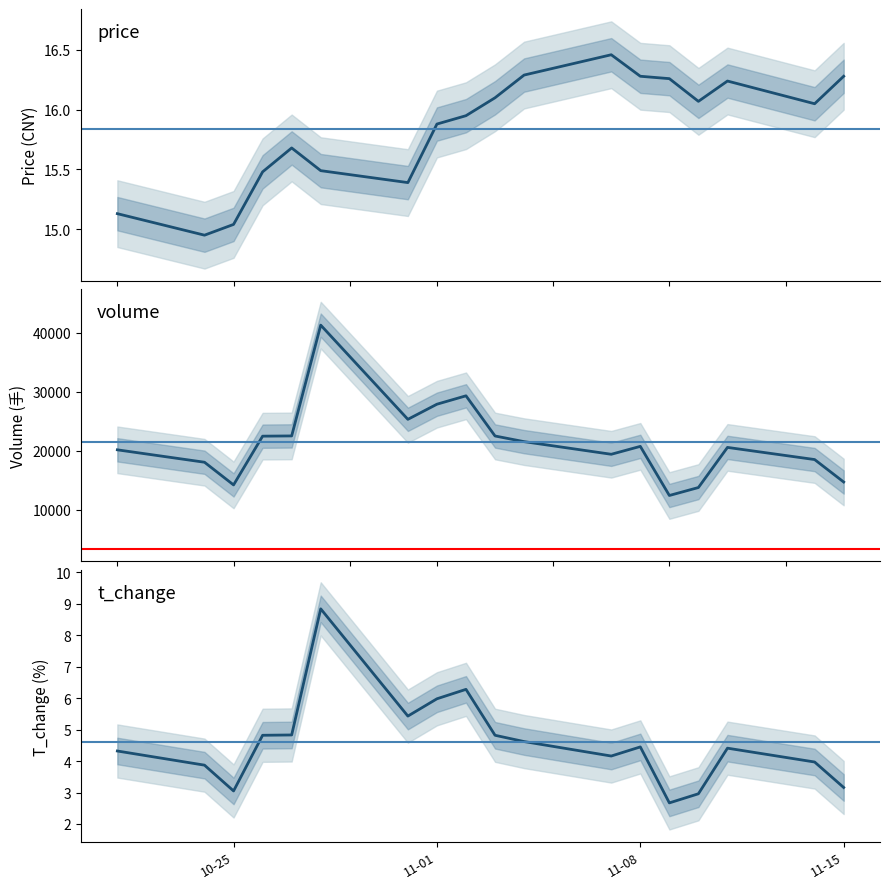

Where is price nearest to the value 15?

10-25